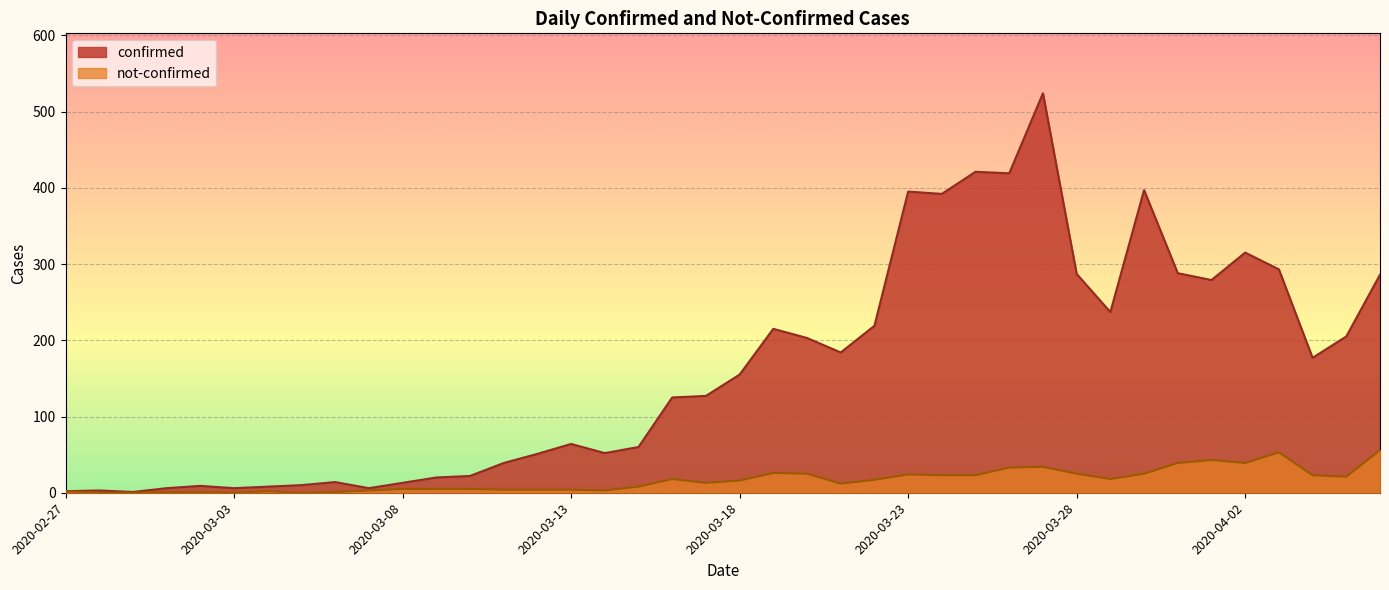

True or false: not-confirmed has more than 1 interior local peaks.

True